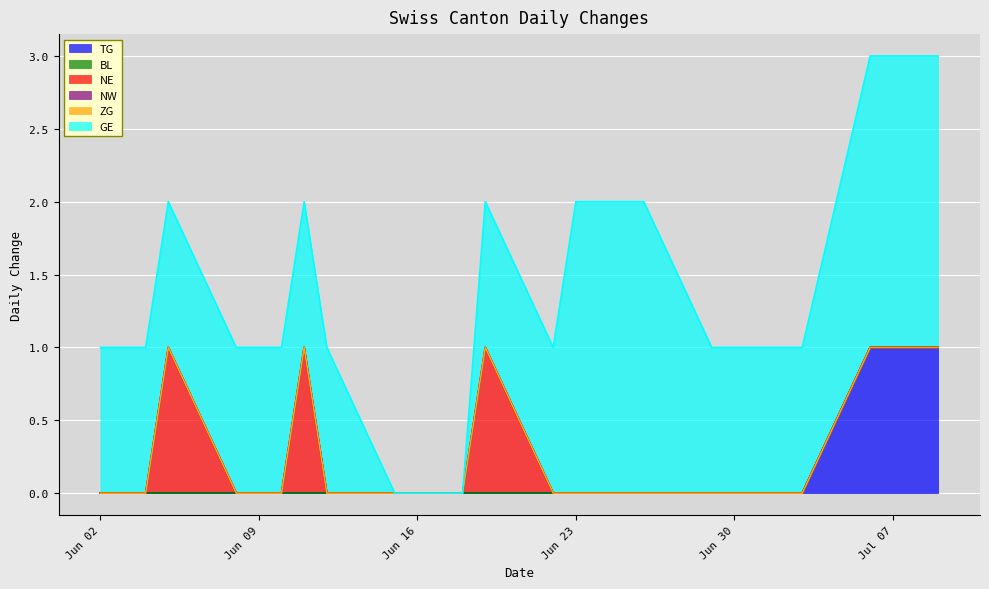

What position from the right is 2020-06-10?

10